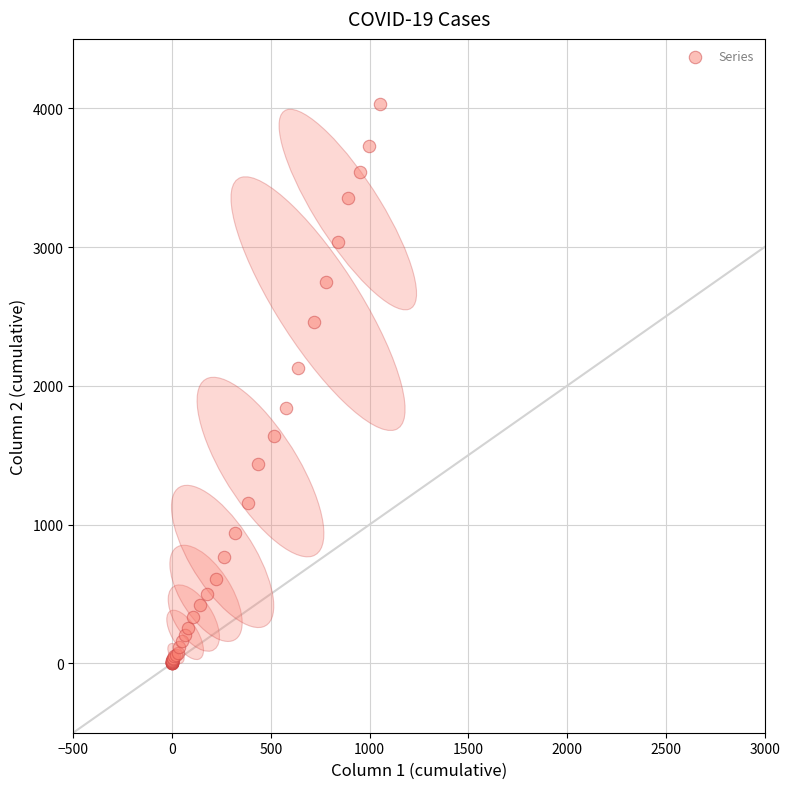

What Y value in the scatter plot is closest to 2015?

2131